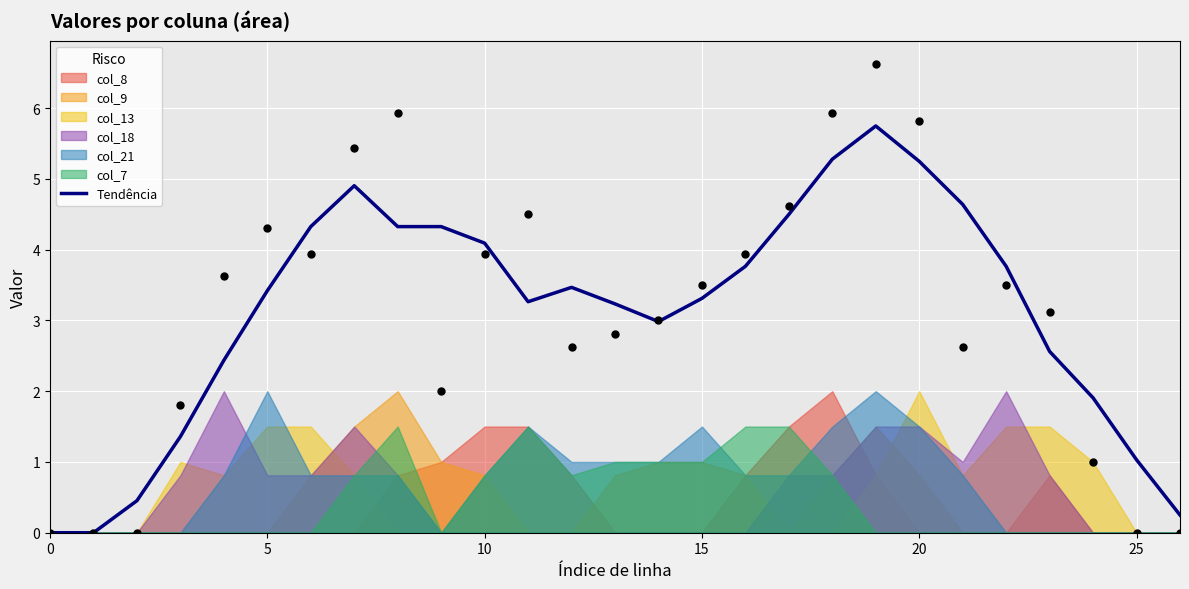

Between 24 and 8, which is larger?

8